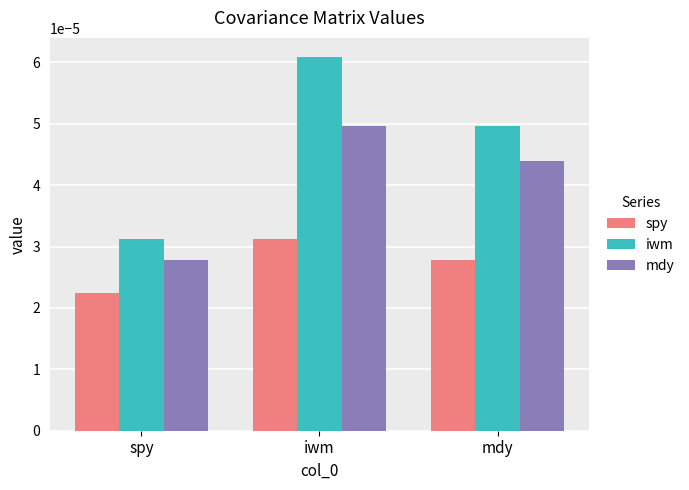

Which series changed the most between iwm and mdy?

iwm